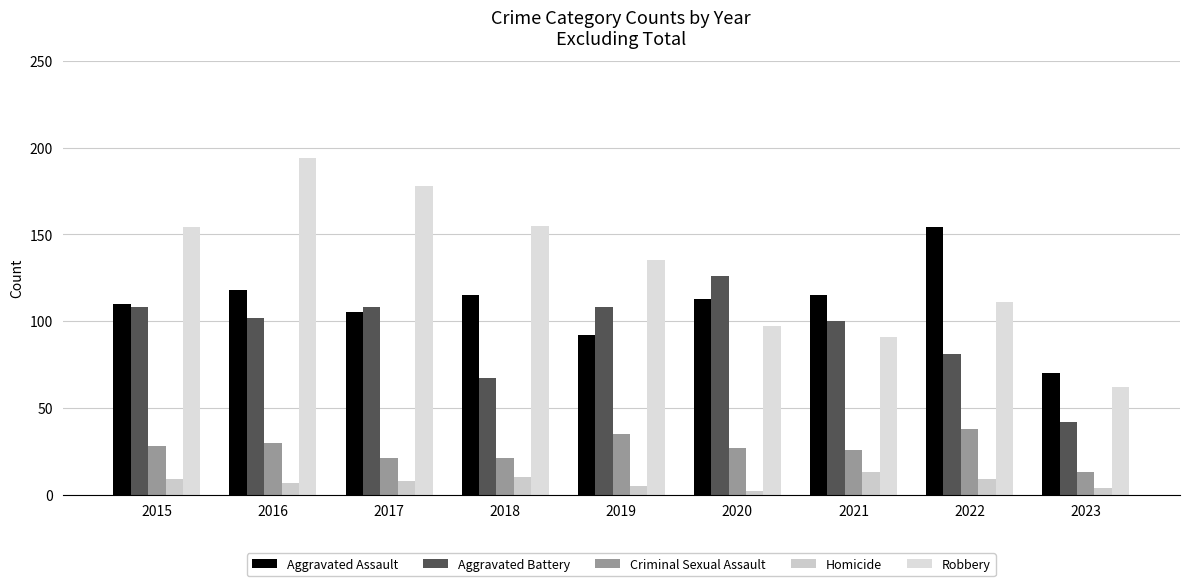

At which label does Robbery first exceed 135?

2015